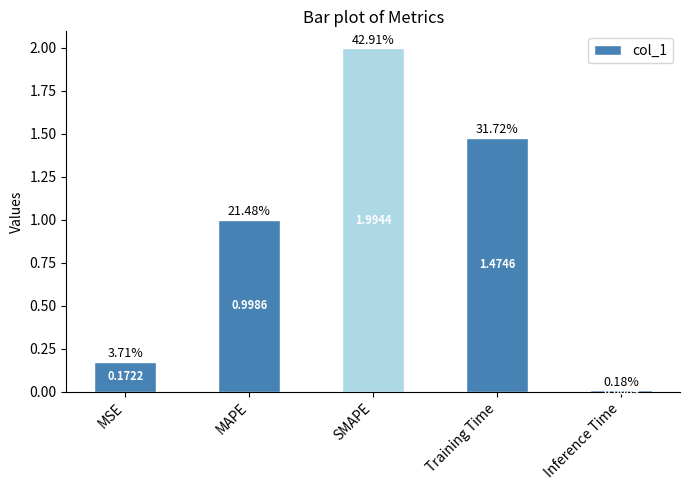

How many data points does each series have?

5